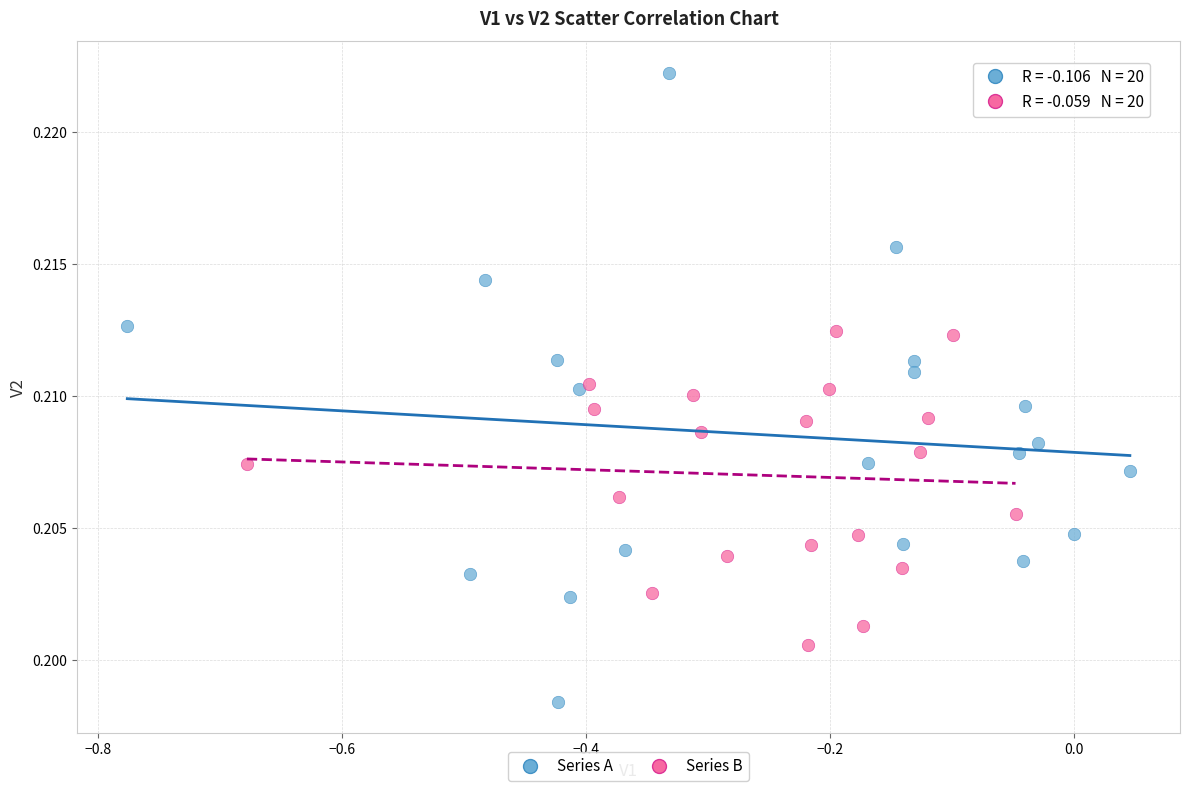

Which series reaches the maximum Y coordinate?

Series A